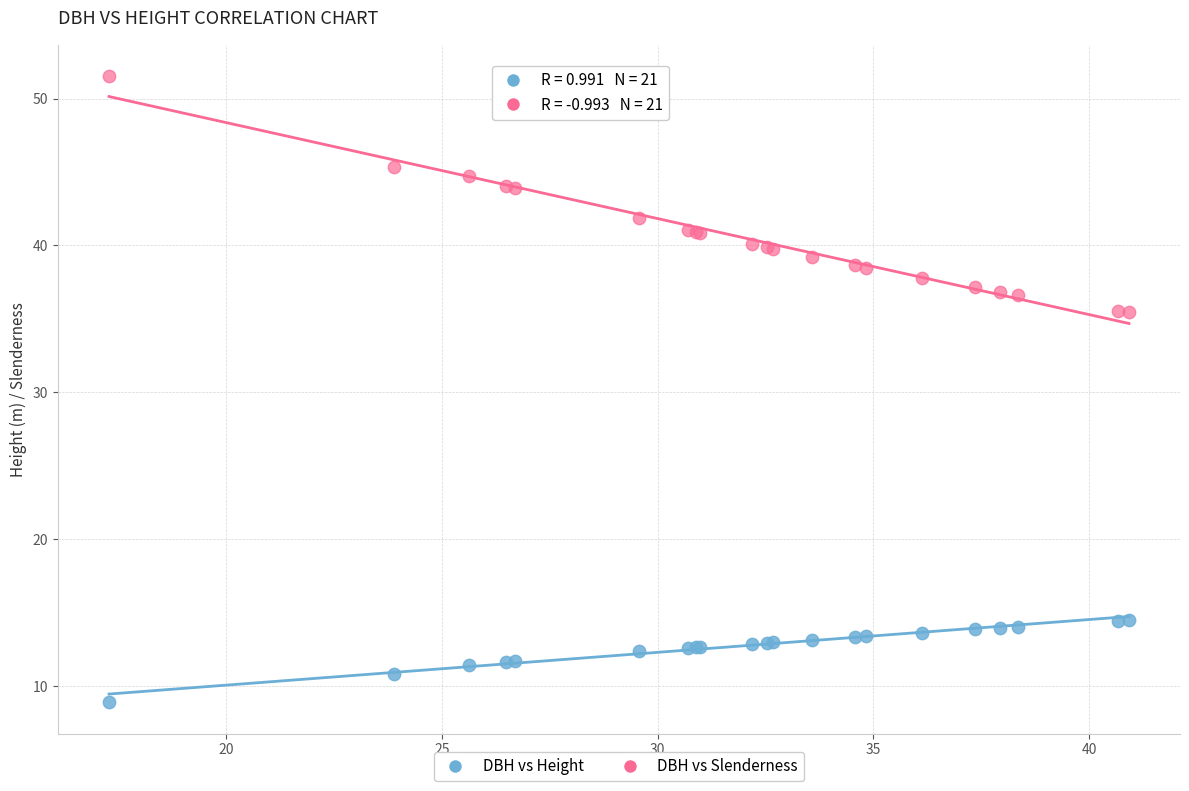

Which series has the largest Y range (max minus min)?

DBH vs Slenderness